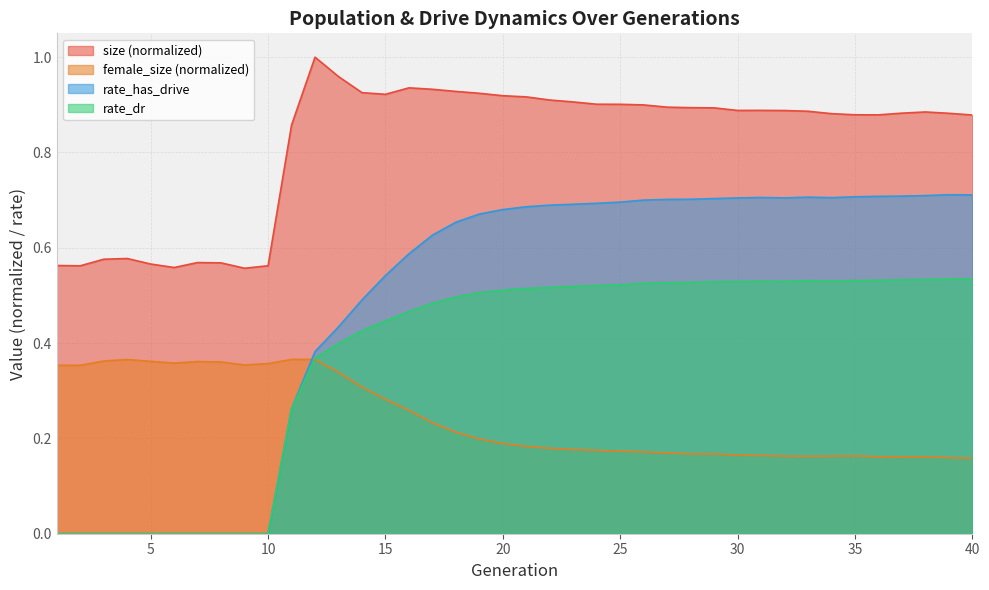

How many positive values does the rate_dr series have?

30